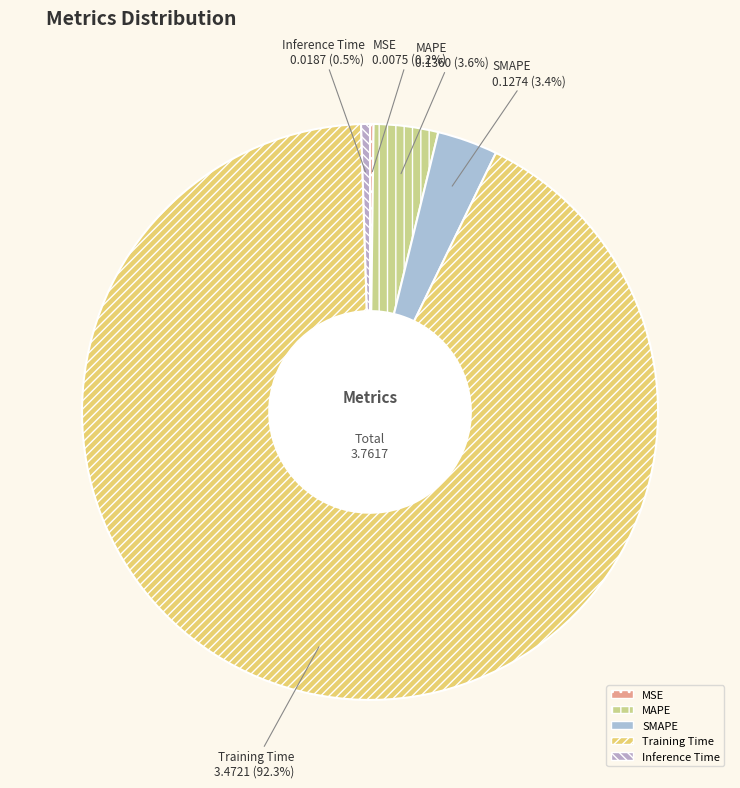

To the nearest percent, what is the difference between the largest and smallest slice percentages?

92%